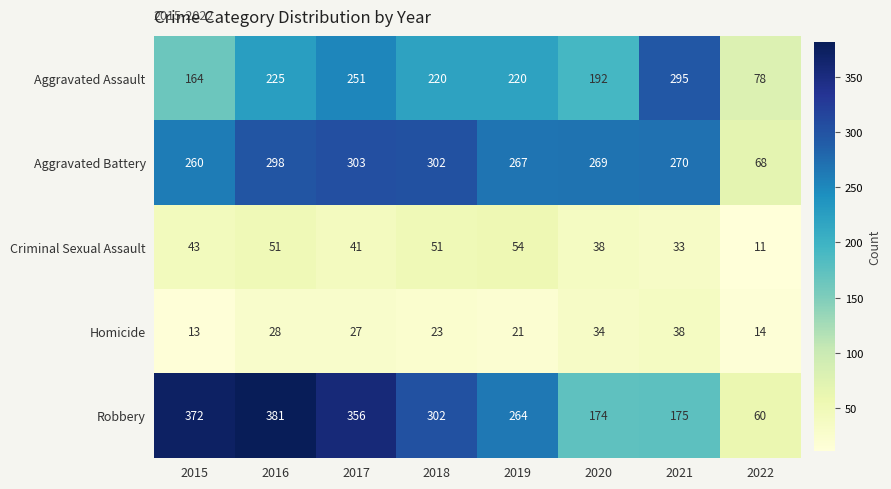

What is the approximate value of Aggravated Assault at 2018?

220